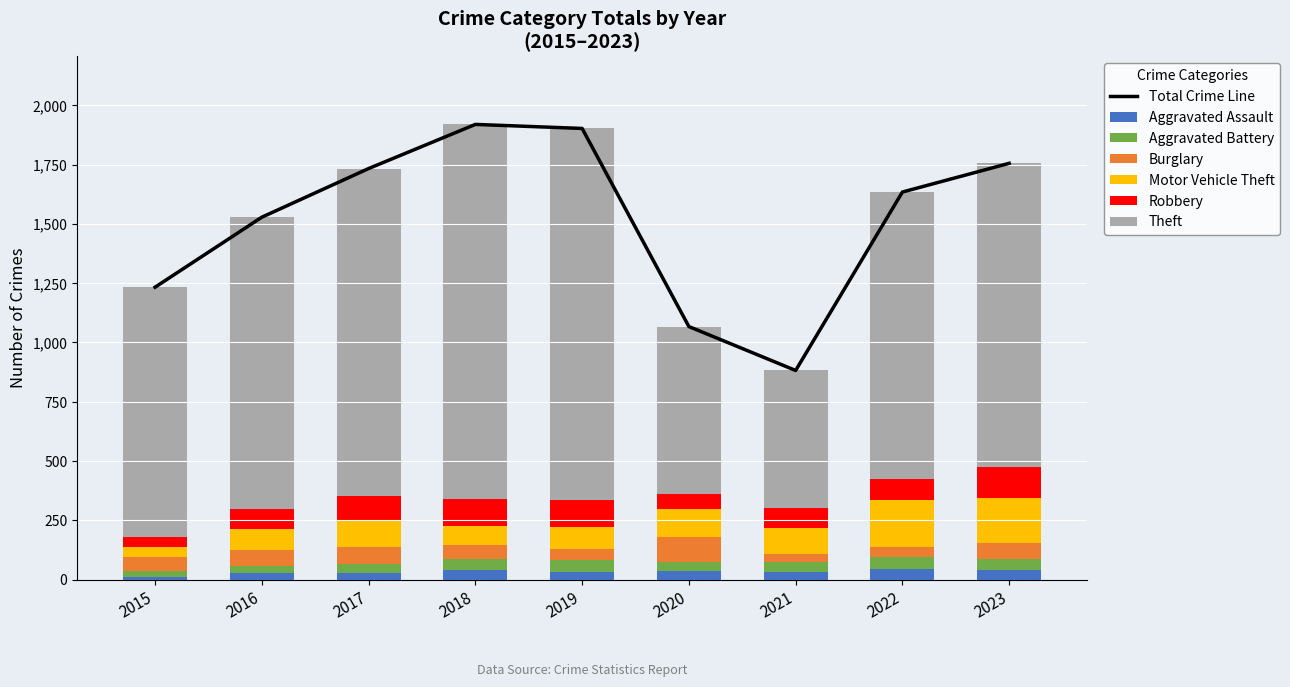

What is the maximum value for Aggravated Assault?

45